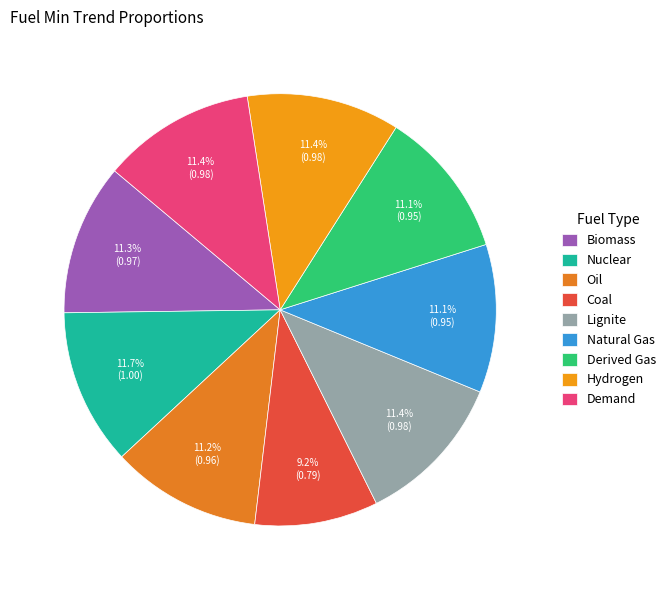

Count the number of slices in the pie.

9